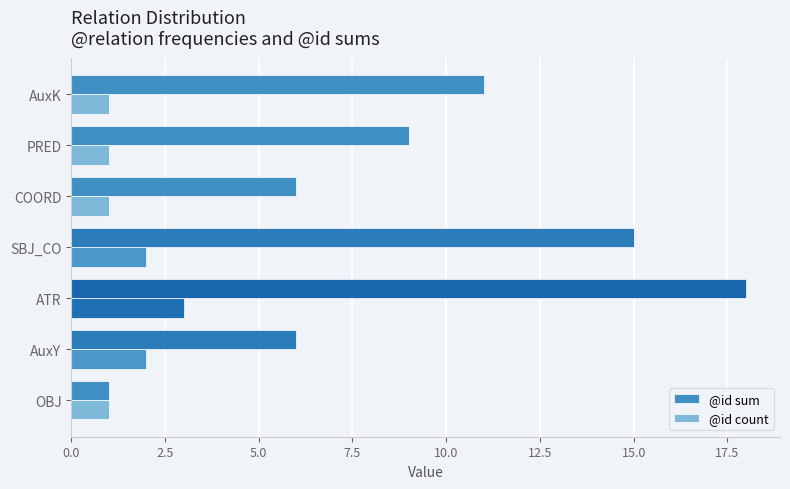

List the series in order of their peak value, highest first.

@id sum, @id count